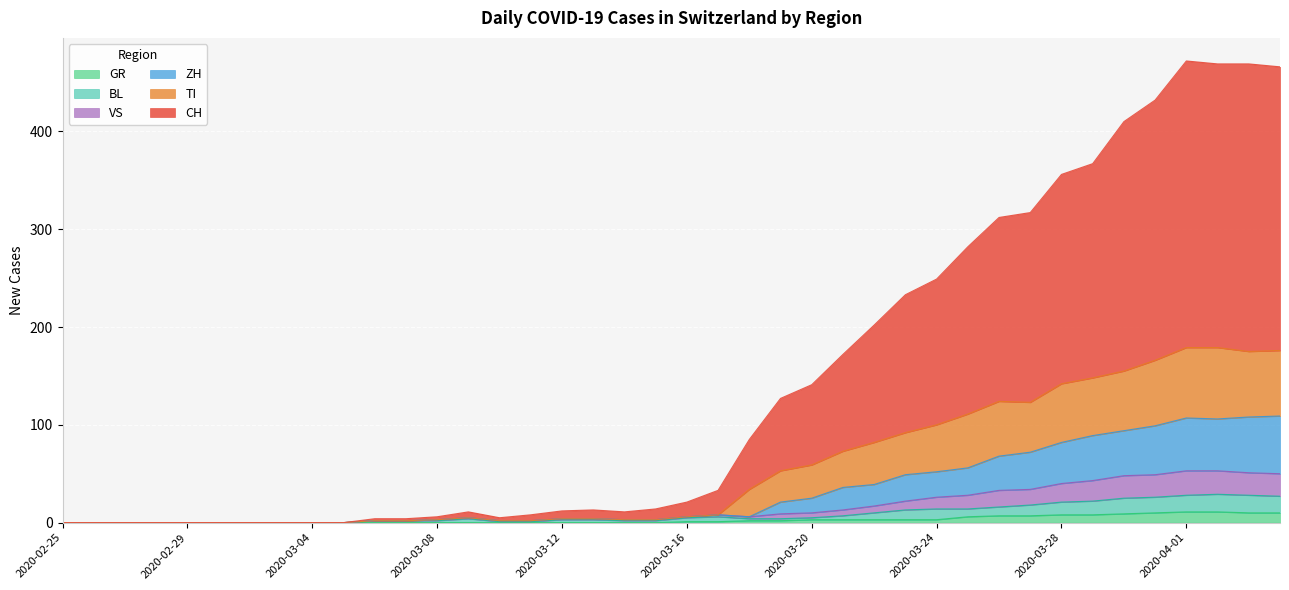

Between 2020-03-24 and 2020-03-29, which is larger?

2020-03-29